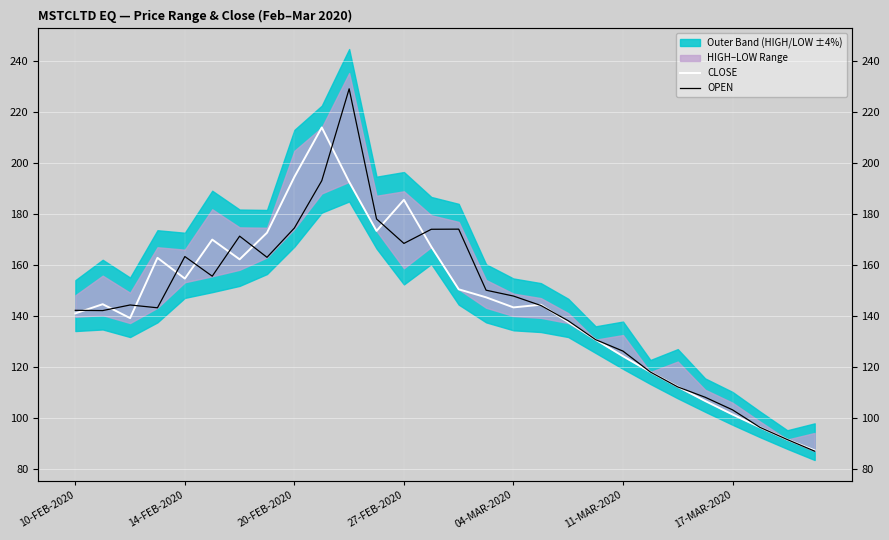

Reading left to right, transcribe all the data shown in this chart.

CLOSE: 140.9	144.5	139.1	162.7	154.6	169.8	162.1	172.6	194.4	213.8	192.5	173.2	185.4	167.1	150.3	147.2	143.2	144.3	137.4	130.6	124.1	117.9	112.2	106.5	101.2	96.2	91.4	87.2
OPEN: 142.1	142.0	144.2	143.1	163.2	155.5	171.2	162.9	174.4	192.9	229.0	177.9	168.3	173.9	173.9	150.0	147.7	144.0	138.0	130.6	126.1	117.9	112.0	108.0	103.0	96.2	91.4	86.8